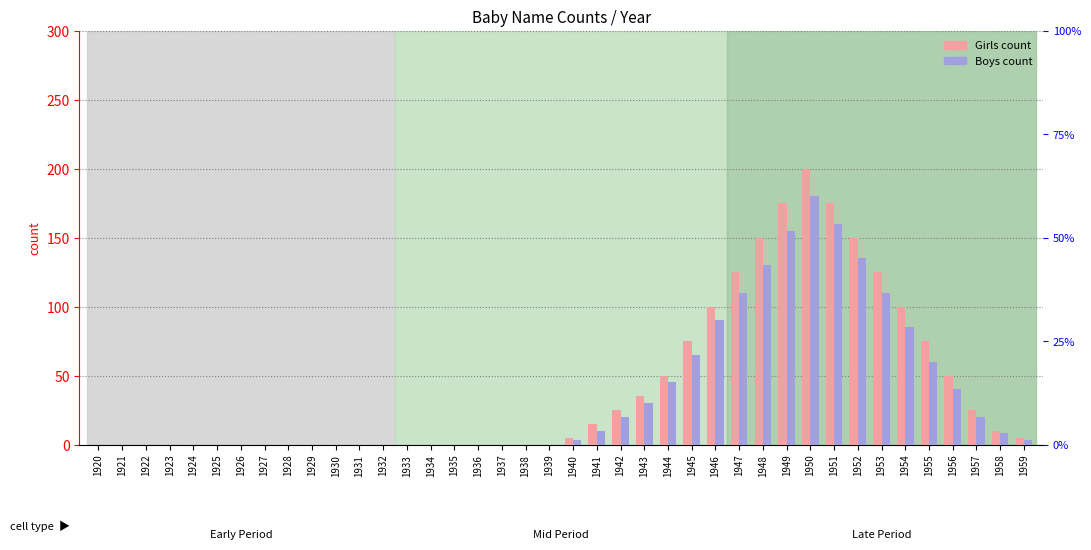

How many data points in Boys are above 3?

18